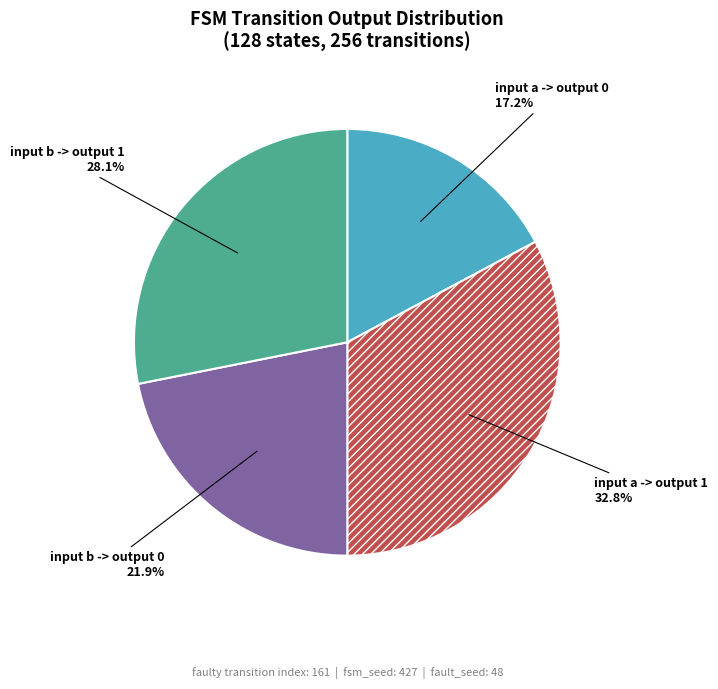

What portion of the pie excludes input a -> output 1?

67.2%